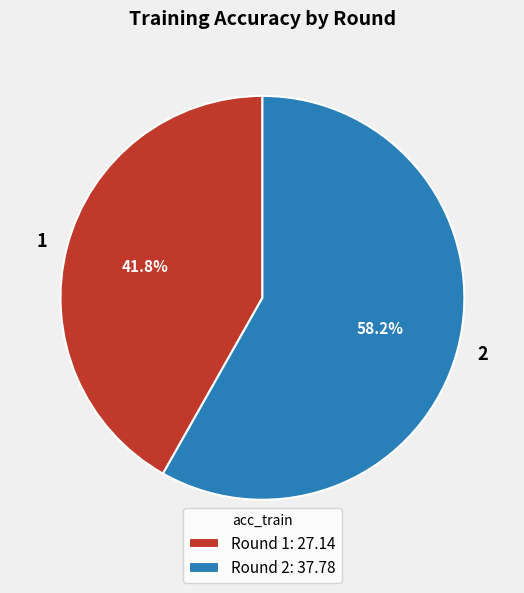

What is the total percentage of 1 and 2?

100.0%